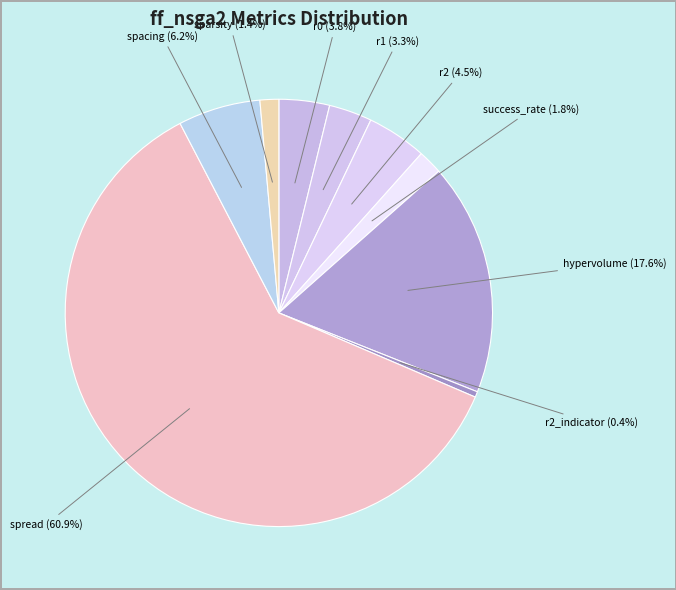

Which slice is the largest?

spread